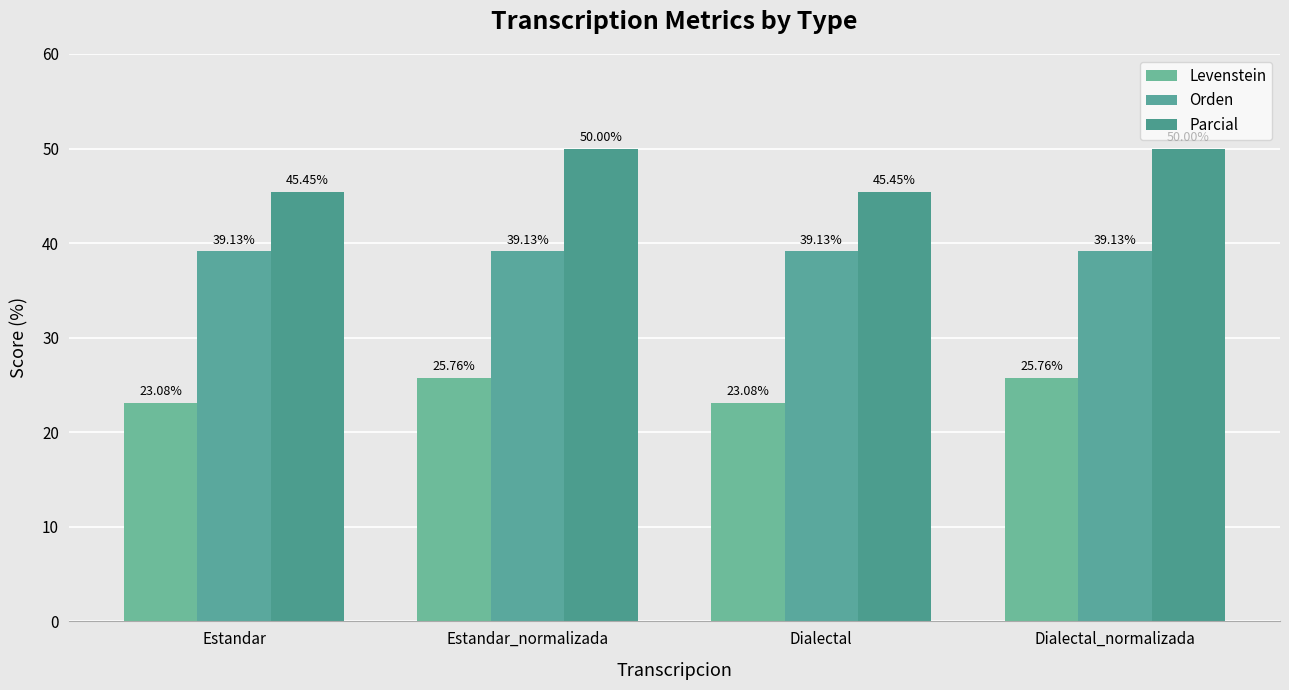

What is the average value of the Parcial series?

47.7